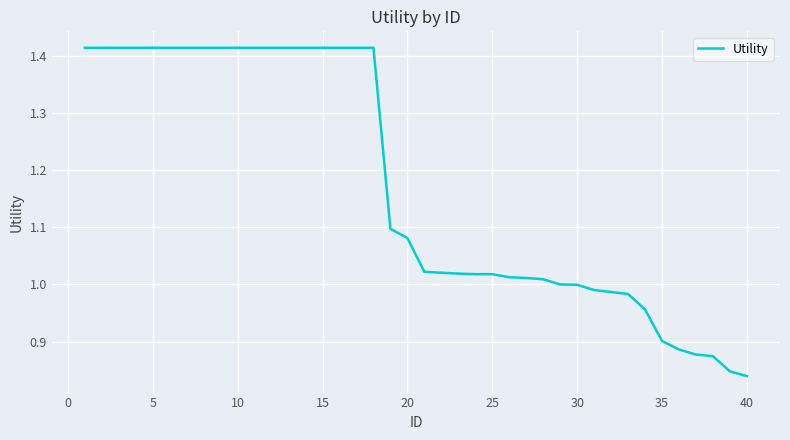

Does the chart have visible grid lines?

Yes